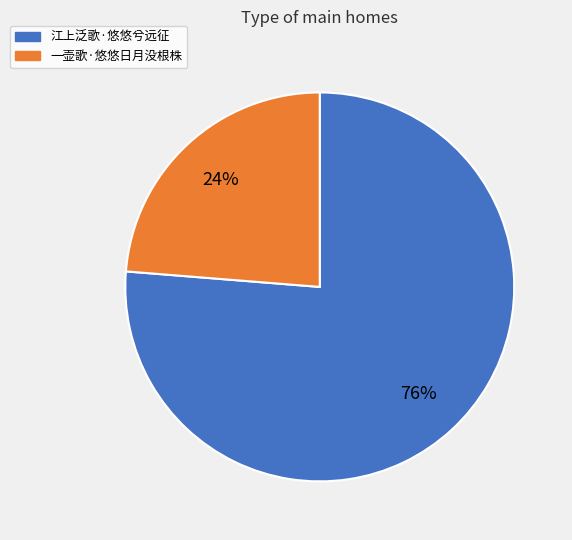

How many slices are in this pie chart?

2